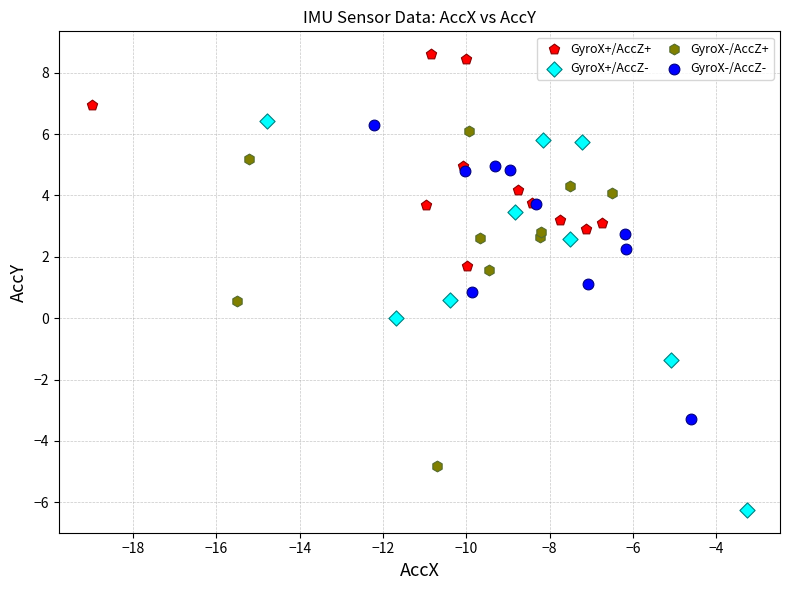

Which series reaches the maximum Y coordinate?

GyroX+/AccZ+